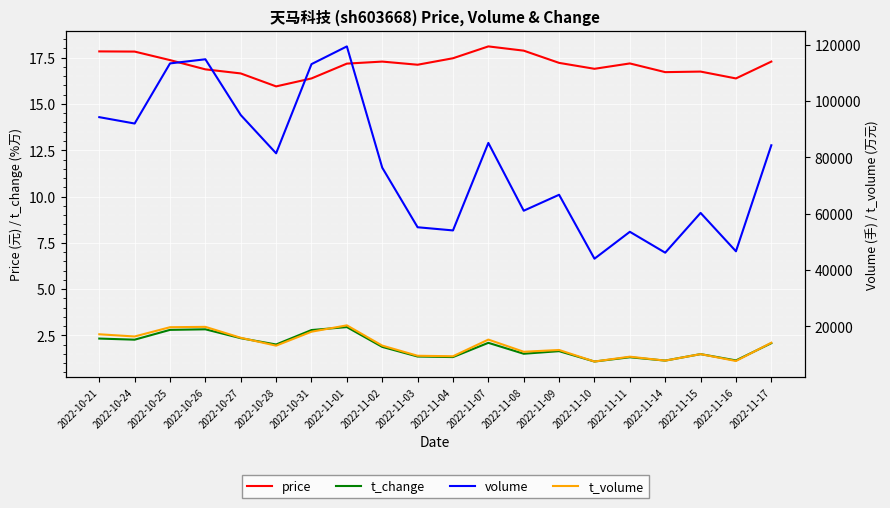

How many lines are shown in the chart?

4